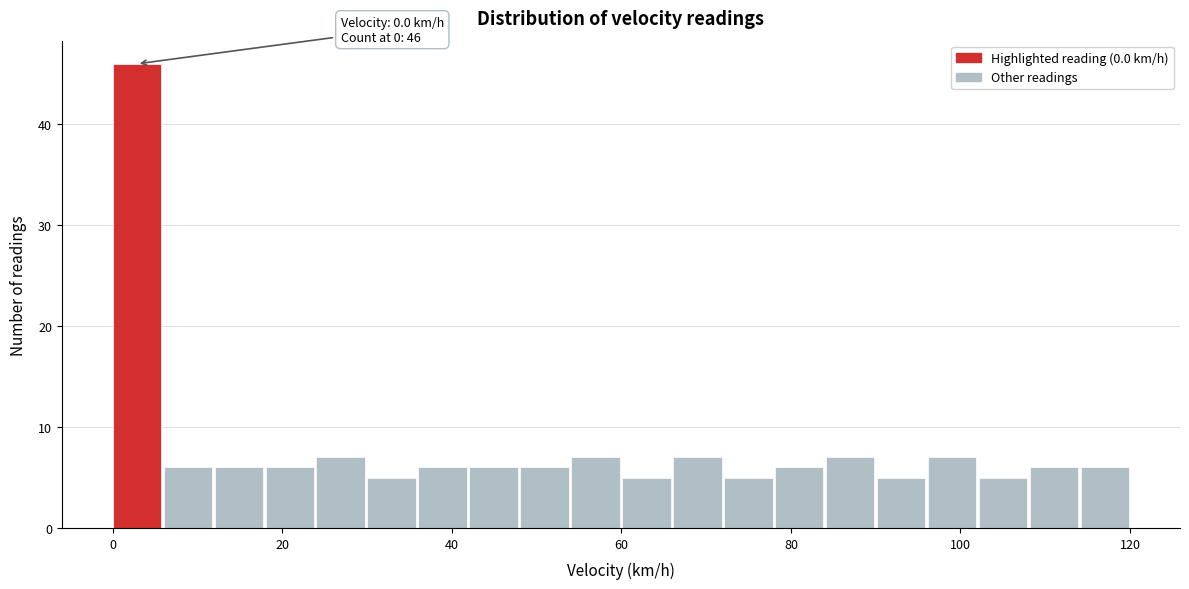

Around what value on the x-axis is the tallest bar? Give the approximate position of its centre, as read against the axis.

2